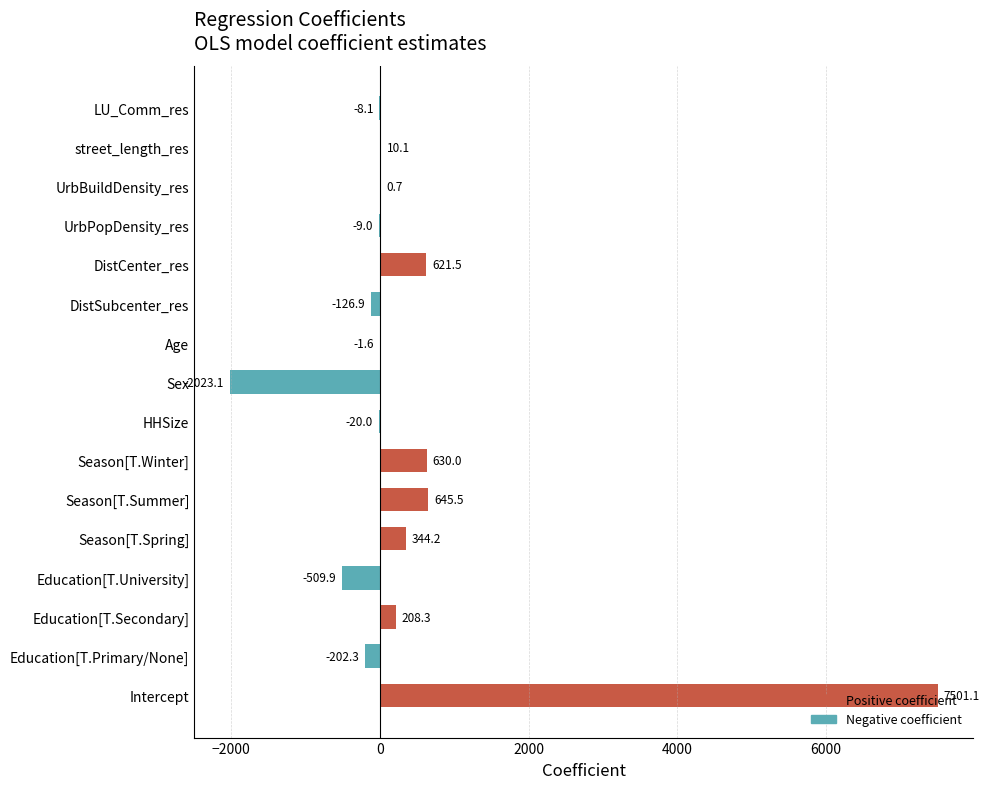

What is the change in value from Intercept to UrbPopDensity_res?

-7510.1